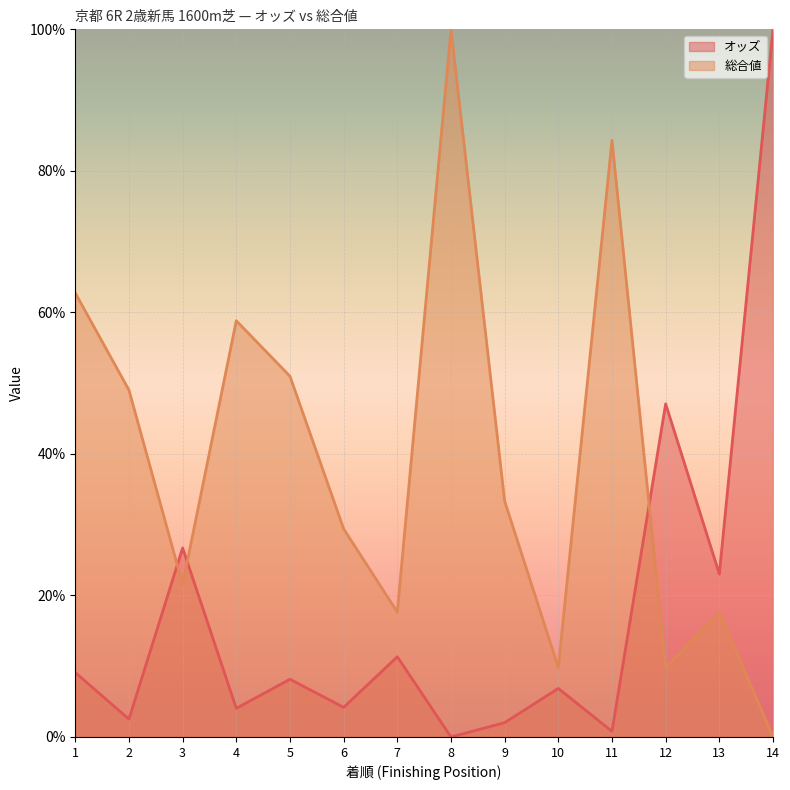

True or false: オッズ has a value of 6.3 at 4.

False